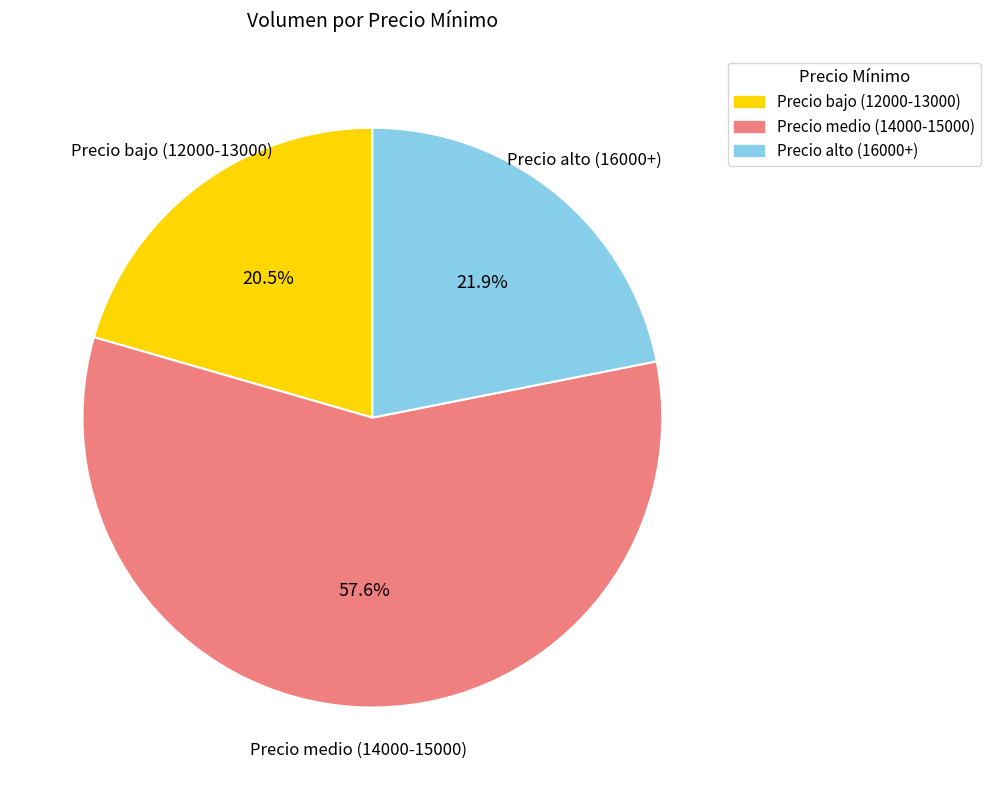

Is there a majority slice in this chart?

Yes